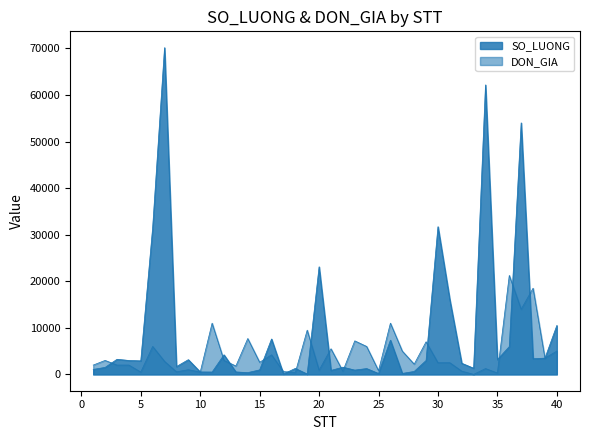

What is the average value of the SO_LUONG series?

9186